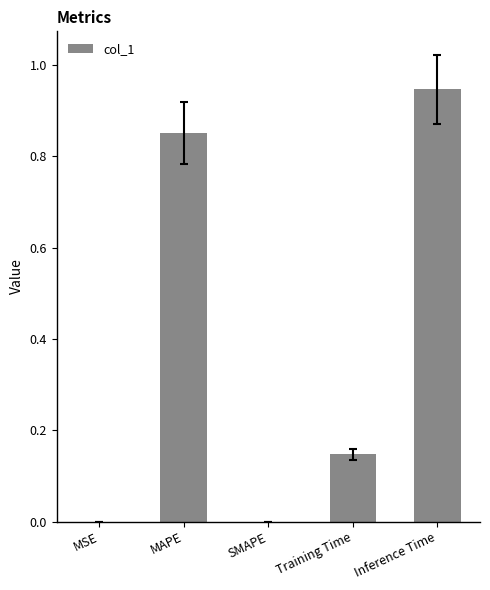

How many data points does each series have?

5